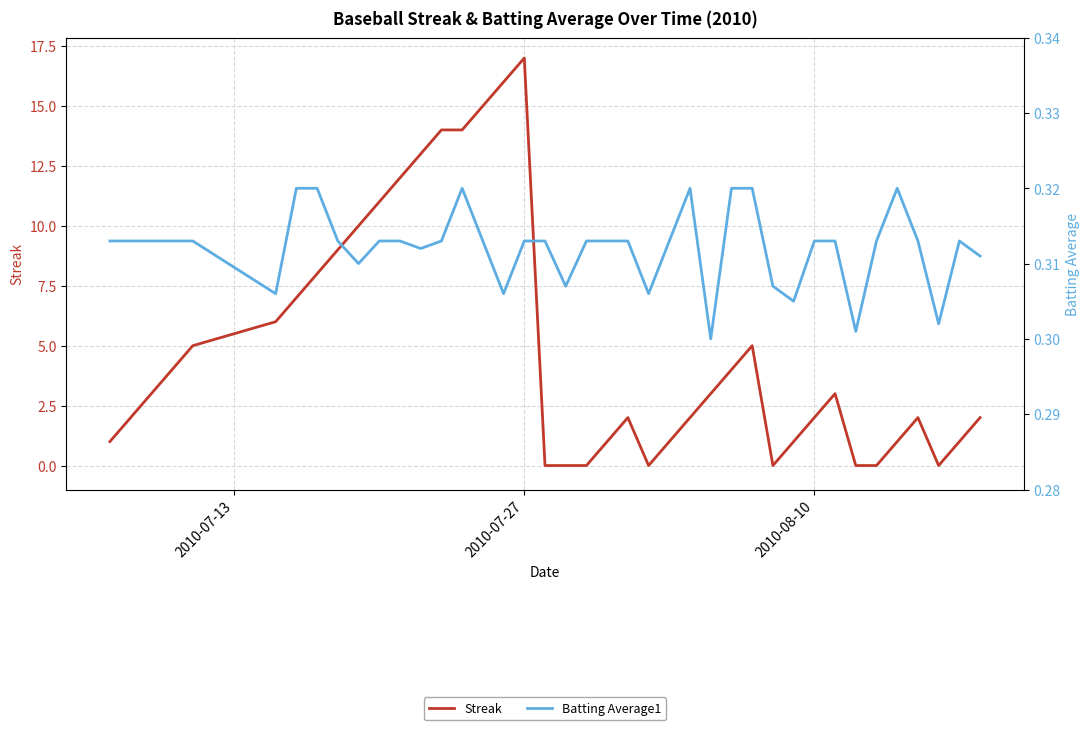

What is the sum of all Batting Average1 values?

12.5